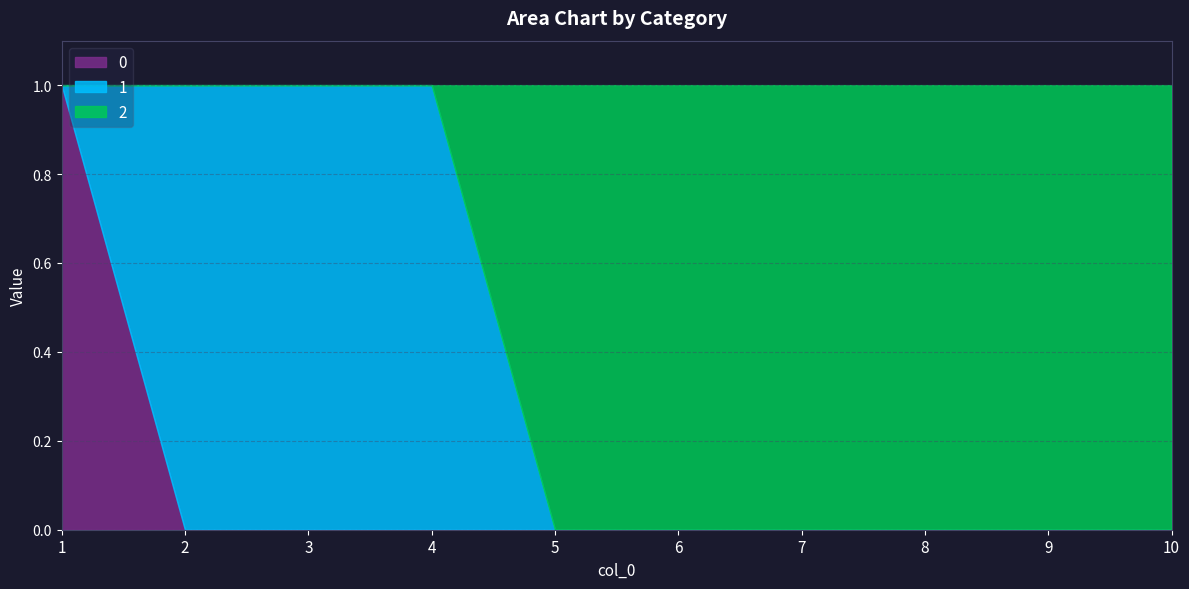

Does the chart have visible grid lines?

Yes